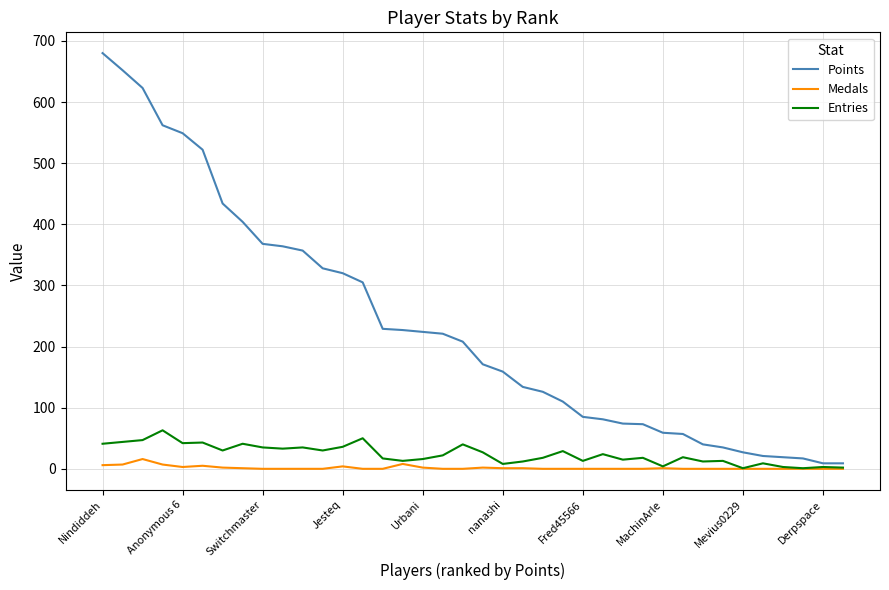

Which series has the largest range (max minus min)?

Points